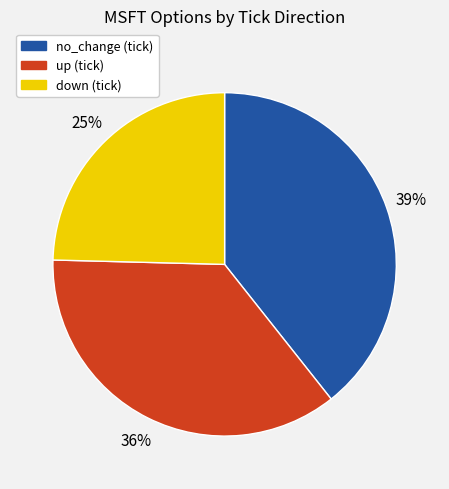

Which category has the biggest portion of the pie?

no_change